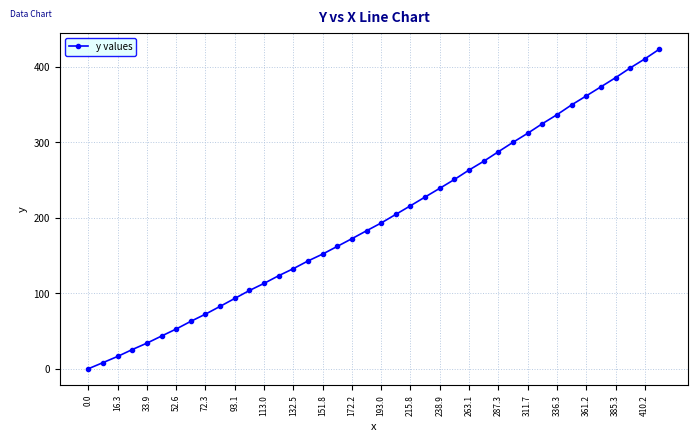

What is the greatest value displayed?

423.2